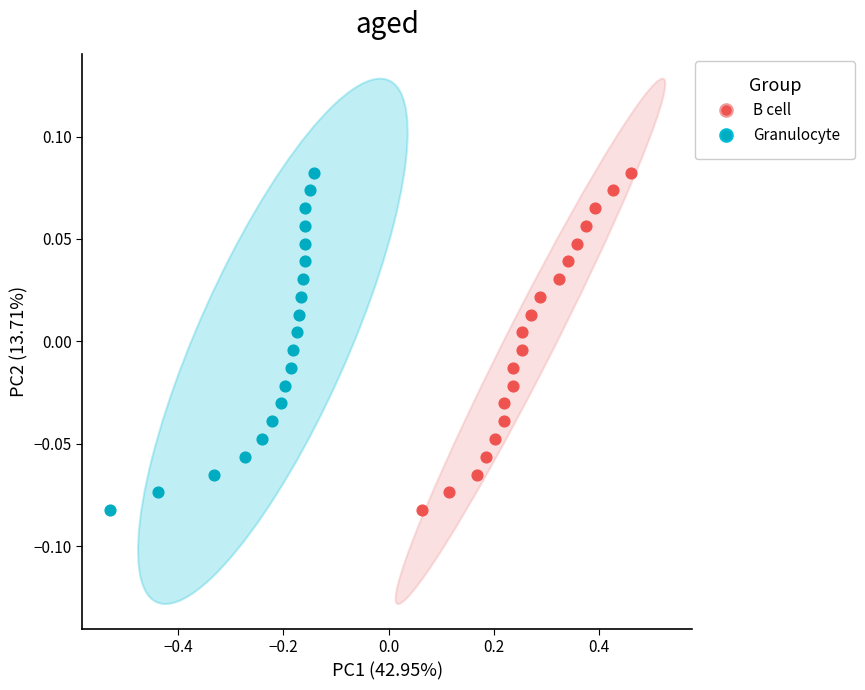

What are all the series names shown in the legend?

B cell, Granulocyte